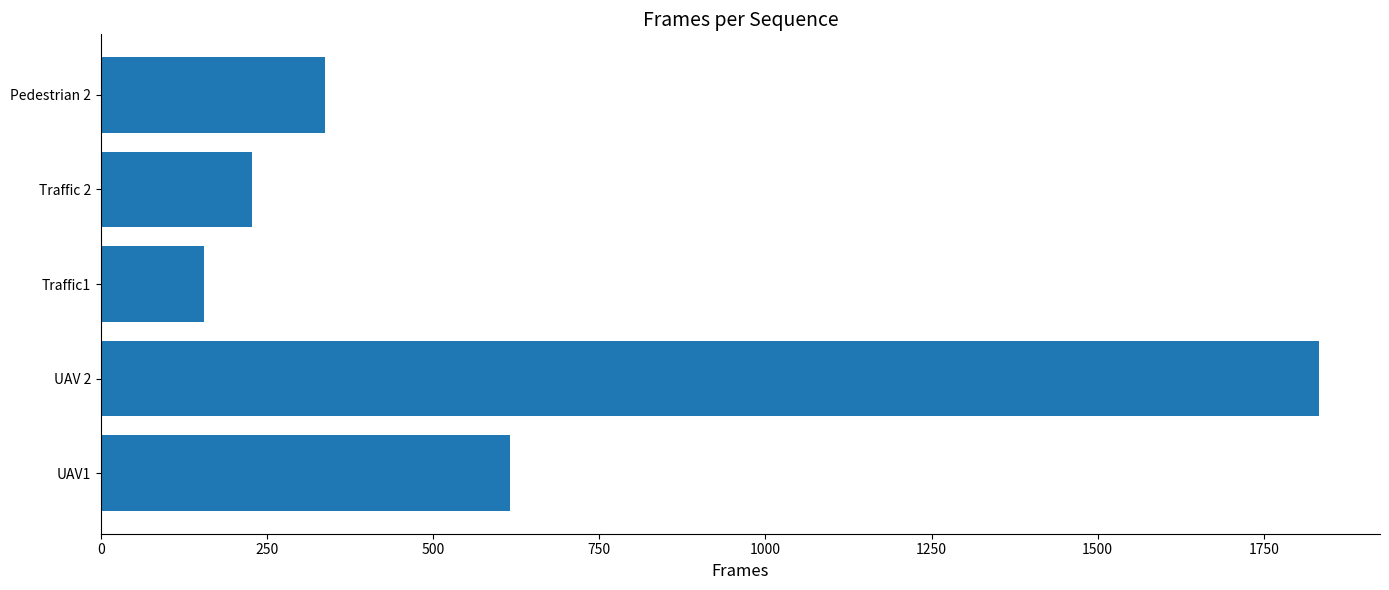

Which category has the highest value across all series?

UAV 2